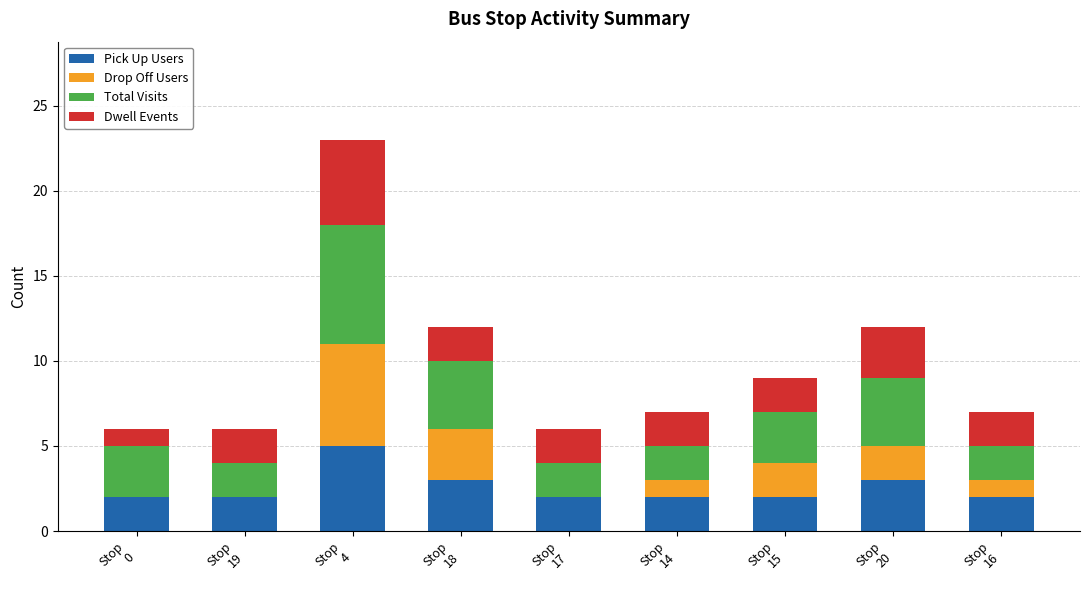

What is the sum of all Pick Up Users values?

23